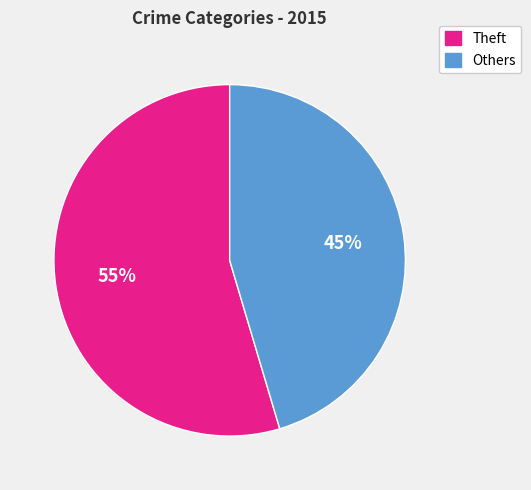

Is there a majority slice in this chart?

Yes